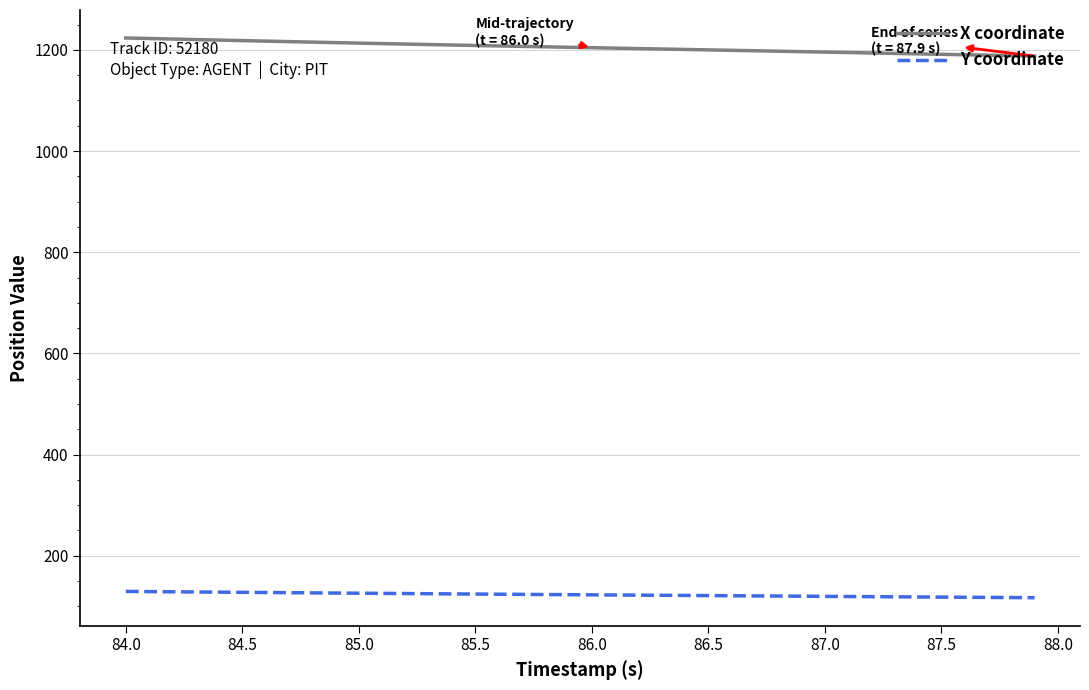

What is the smallest value displayed?

117.2